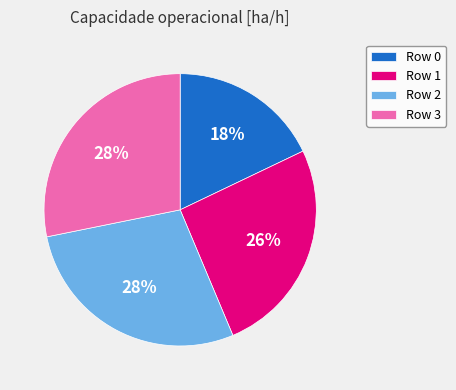

True or false: Row 0 accounts for 12% of the total.

False